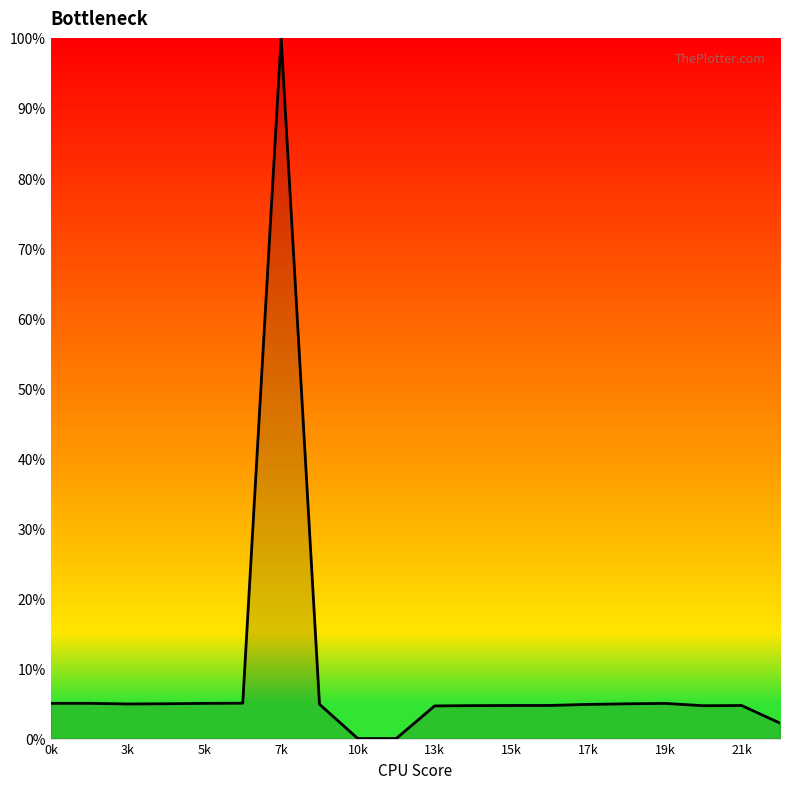

What is the difference between the maximum and minimum values?

100.0